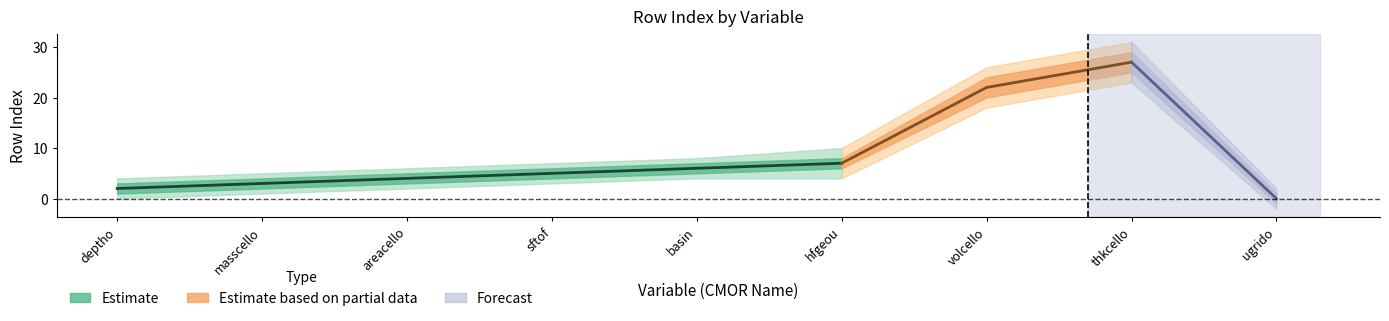

True or false: rowIndex_upper and rowIndex_lower intersect in this chart.

False